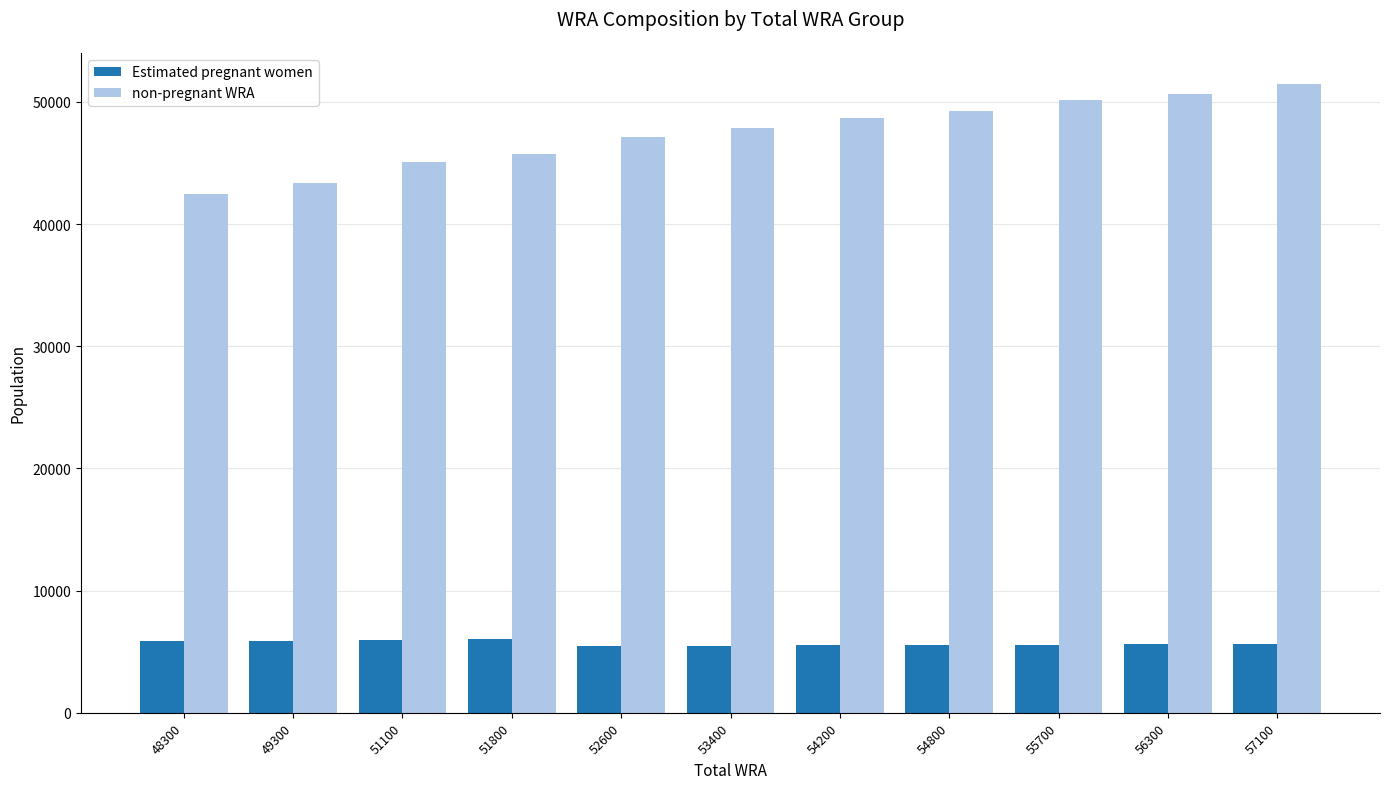

How many data points in Estimated pregnant women are less than 5621?

5